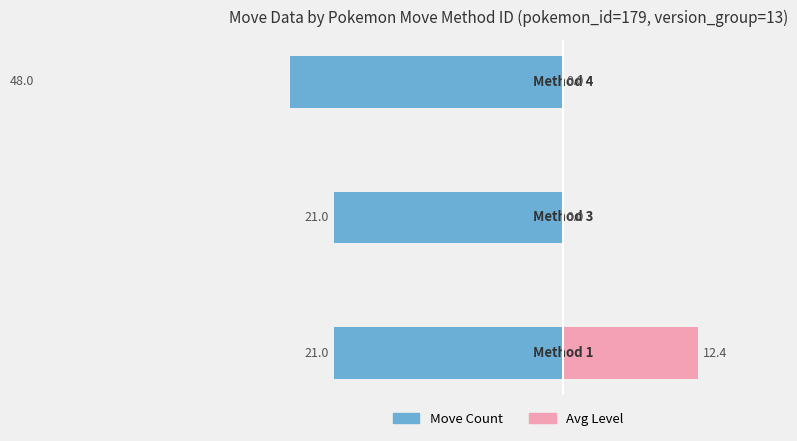

How many distinct data groups are displayed?

2